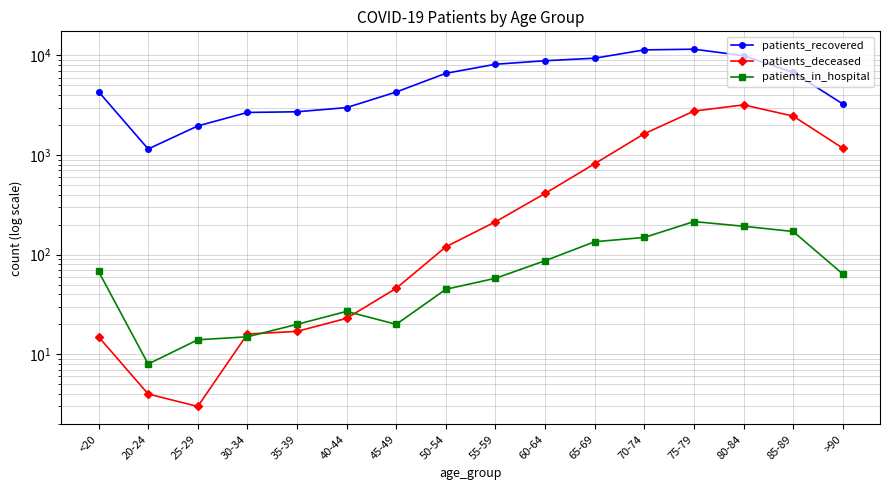

True or false: patients_in_hospital has more than 0 interior local peaks.

True